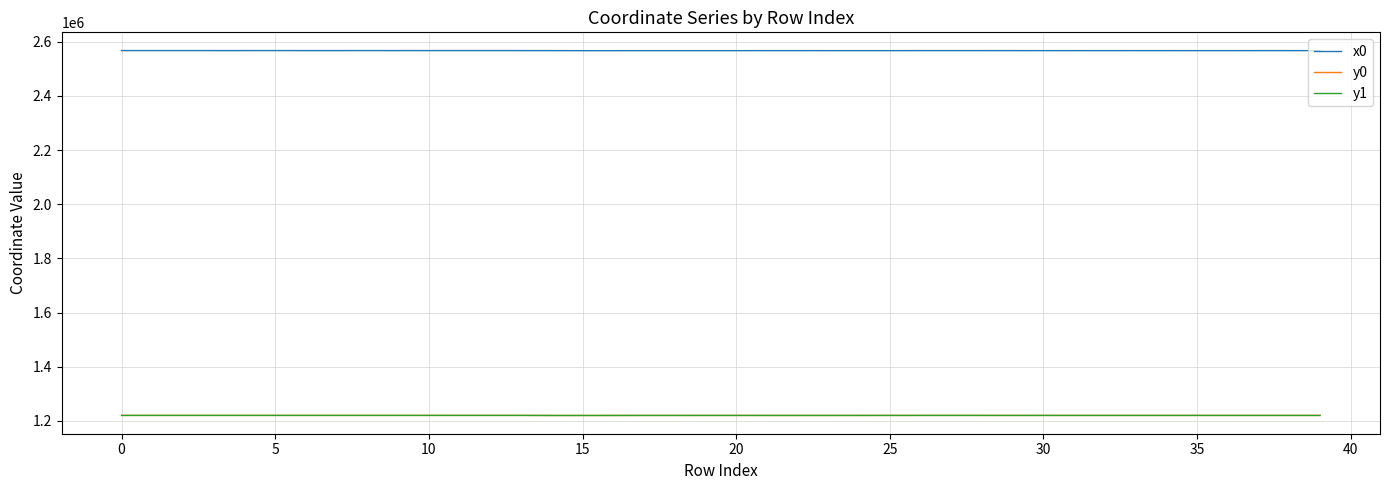

What is the maximum value for x0?

2567547.2